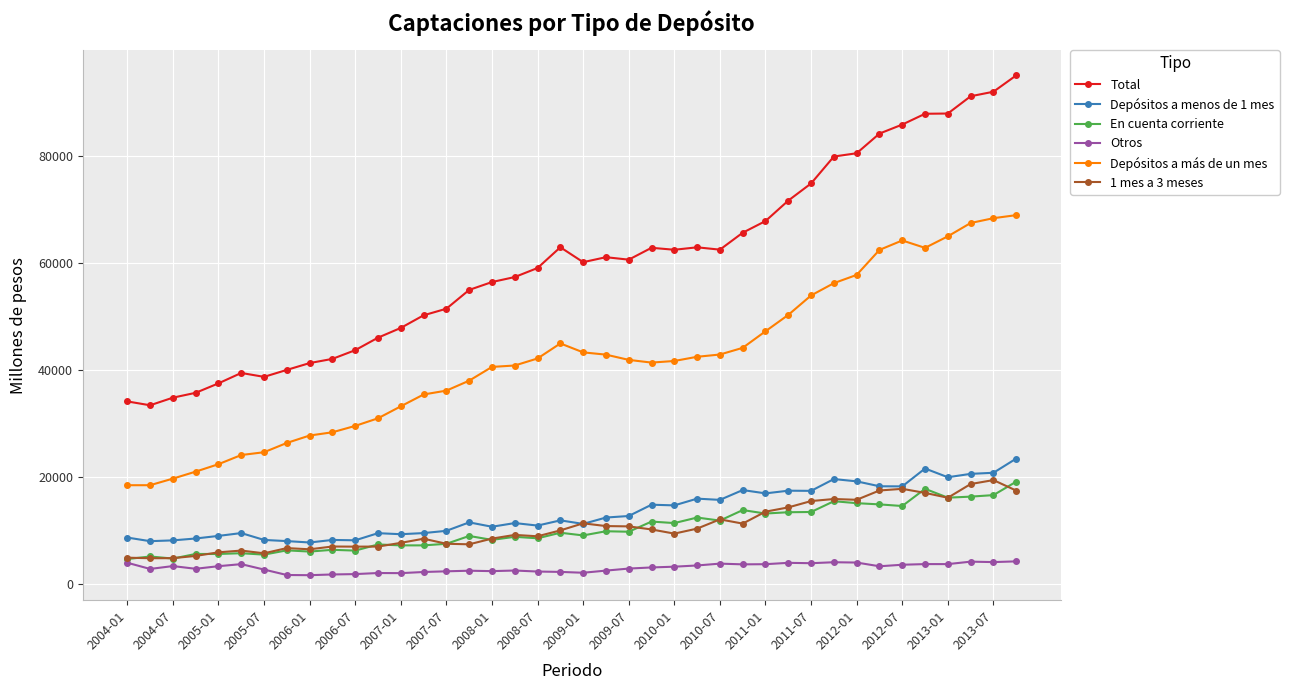

How many data points does each series have?

40